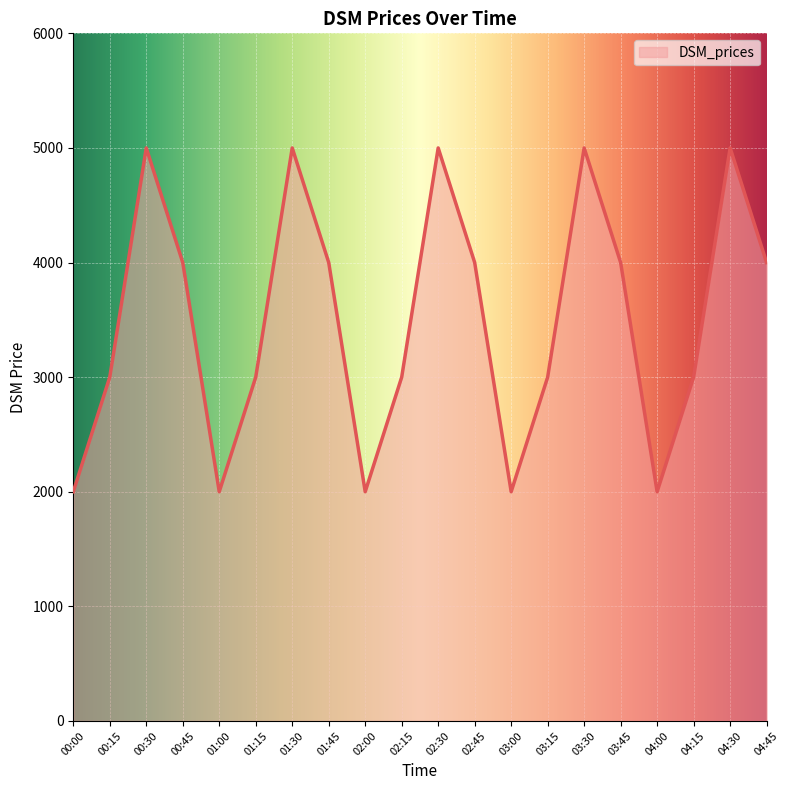

Reading left to right, extract all data points from this chart.

00:00=2000	00:15=3000	00:30=5000	00:45=4000	01:00=2000	01:15=3000	01:30=5000	01:45=4000	02:00=2000	02:15=3000	02:30=5000	02:45=4000	03:00=2000	03:15=3000	03:30=5000	03:45=4000	04:00=2000	04:15=3000	04:30=5000	04:45=4000